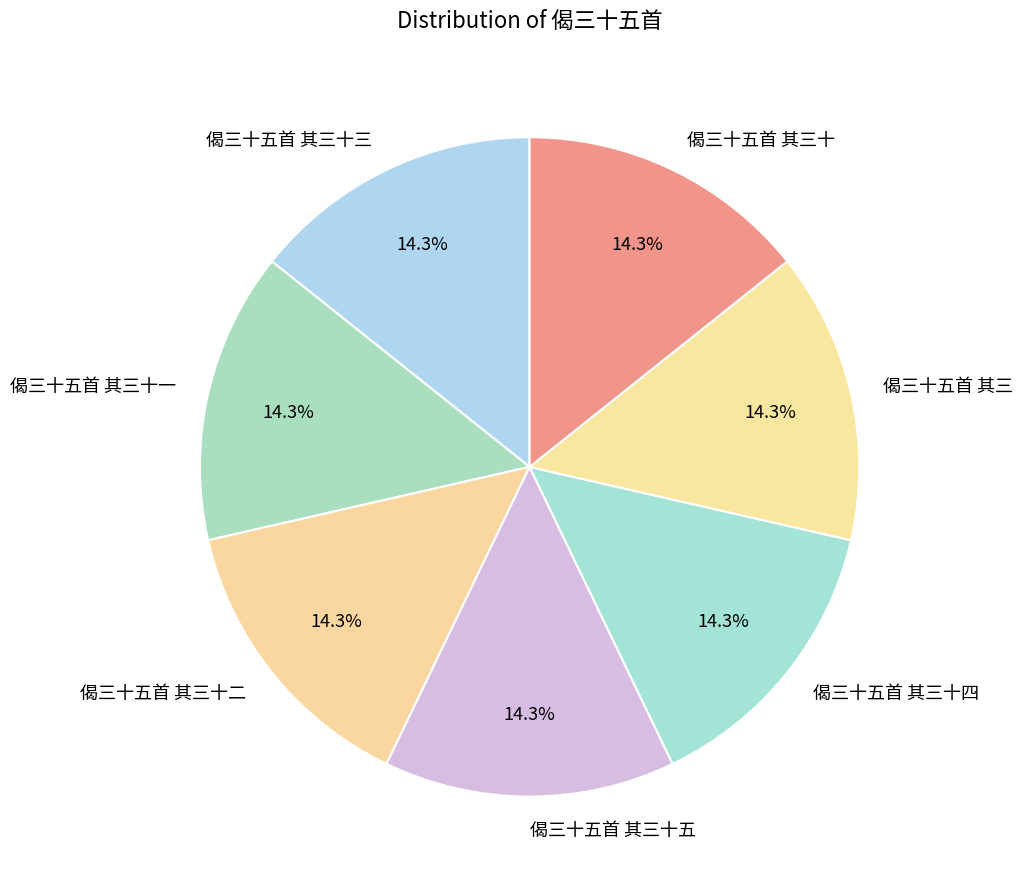

Approximately how many times larger is the value at 偈三十五首 其三十四 compared to 偈三十五首 其三十五?

1.0